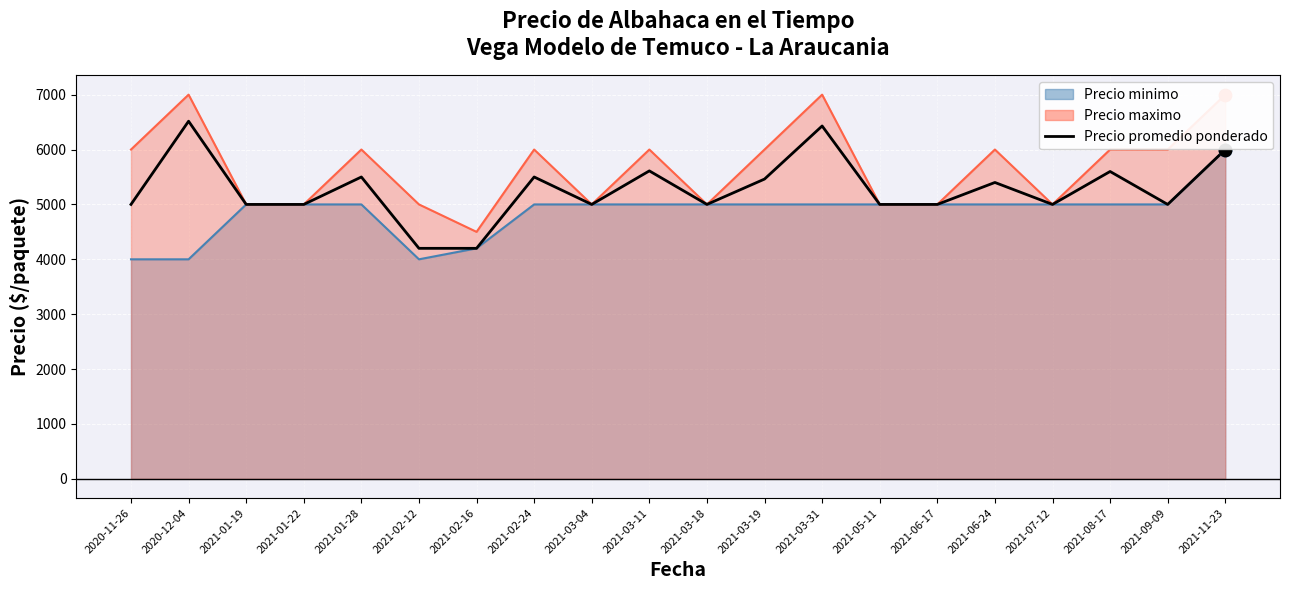

Approximately how many times larger is the value at 2021-02-16 compared to 2021-06-17?

0.8